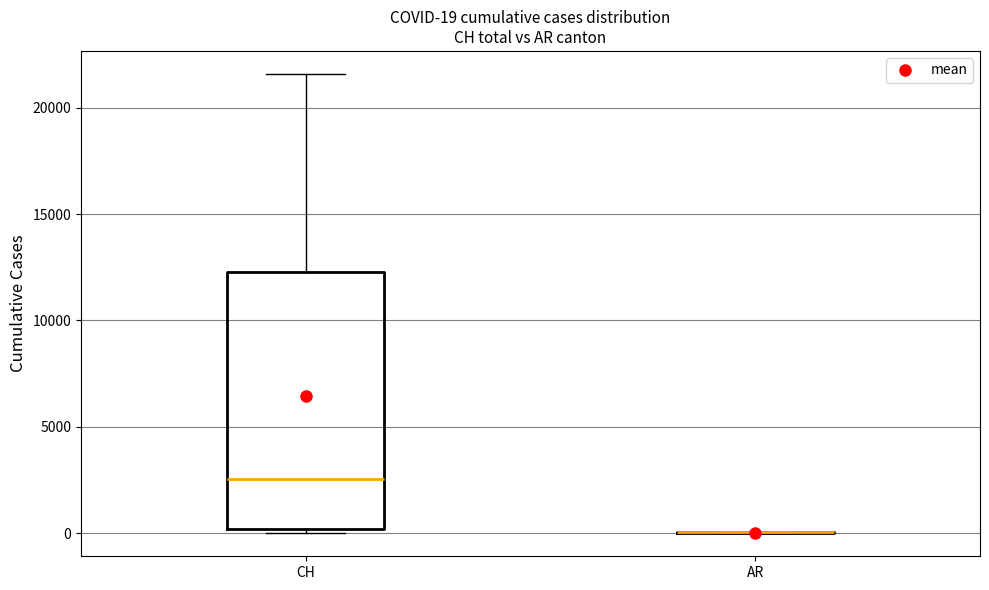

Which box is the tallest, from its lower edge to its upper edge?

CH